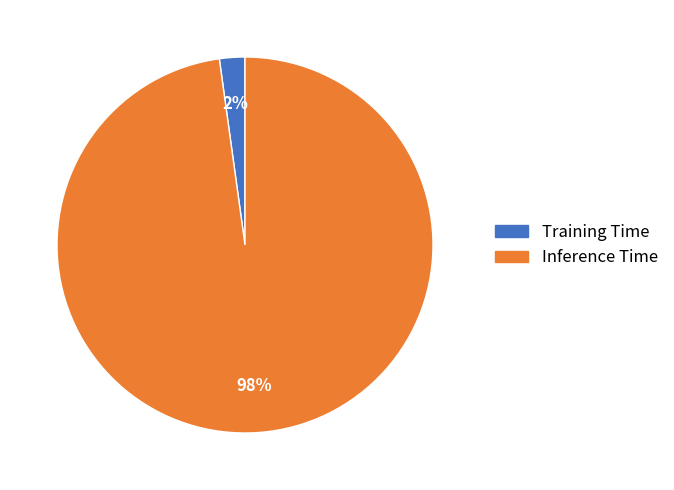

How many slices are in this pie chart?

2